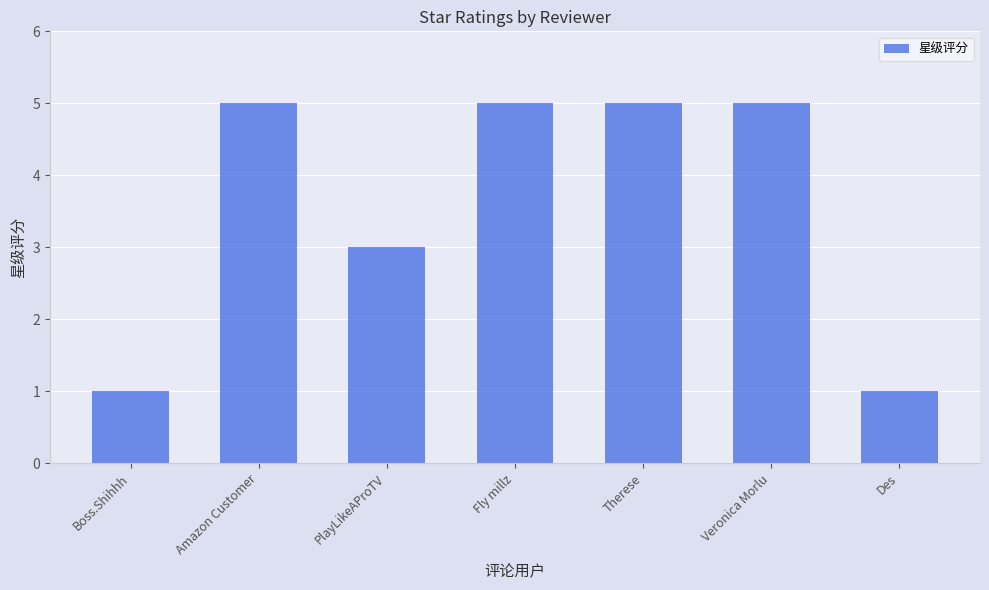

At which label is the value closest to 3?

PlayLikeAProTV